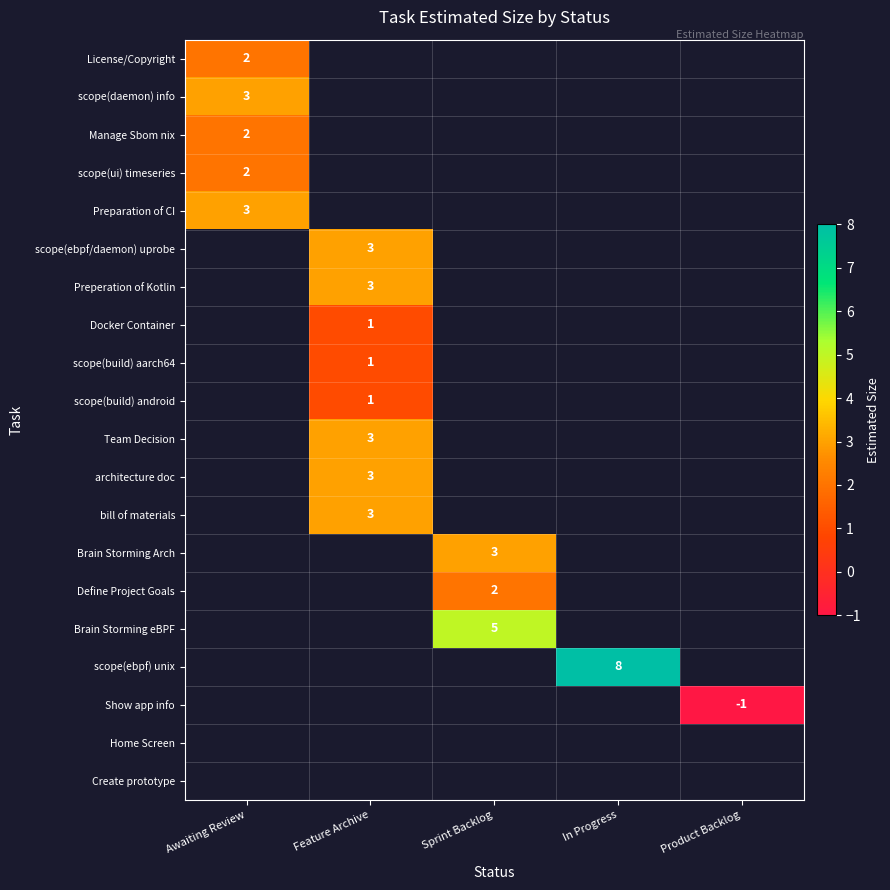

How many categories are shown in the chart?

5